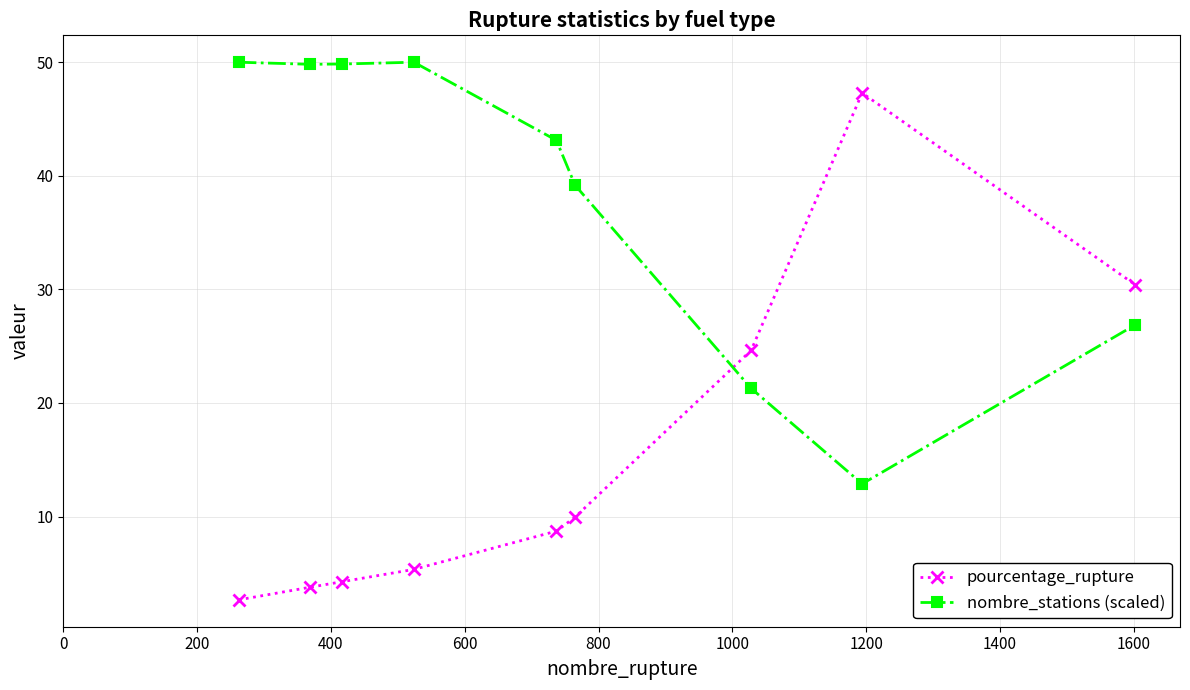

How many data points in nombre_stations (scaled) are above 43?

5